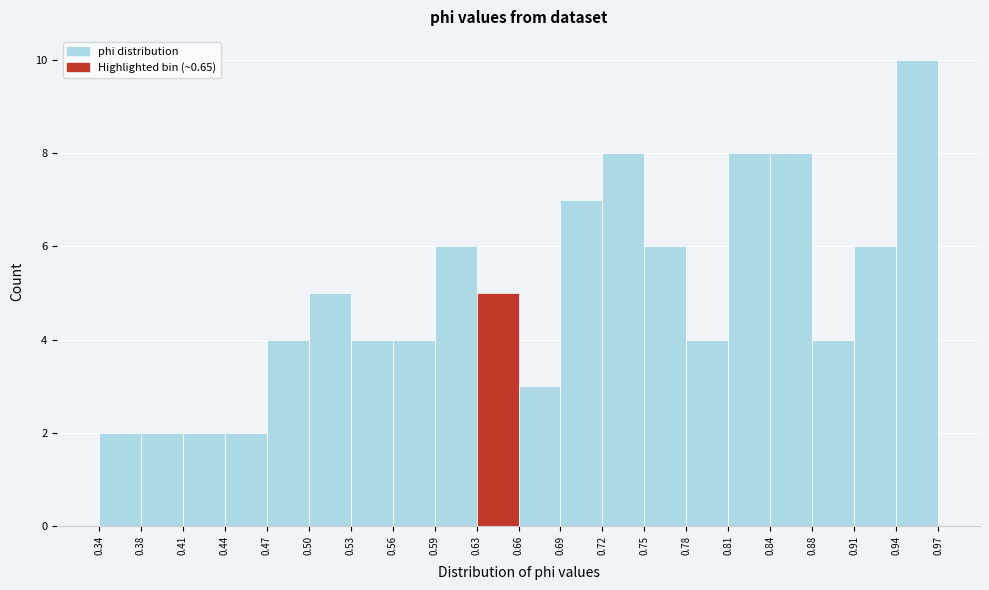

What is the height of the bar covering 0.81 to 0.84 on the x-axis? The values are not printed on the chart, so give them approximately, as read against the axis.

8